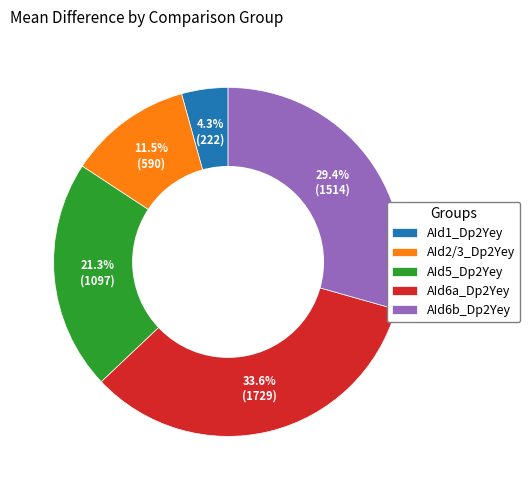

Combined, do AId6a_Dp2Yey and AId1_Dp2Yey account for over 50%?

No